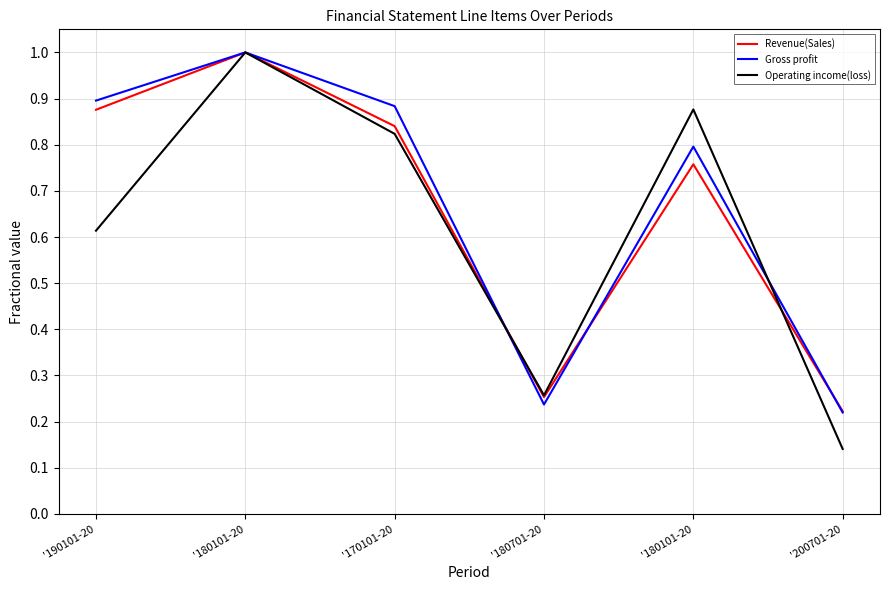

At which category does Gross profit reach its first local valley?

'180701-20